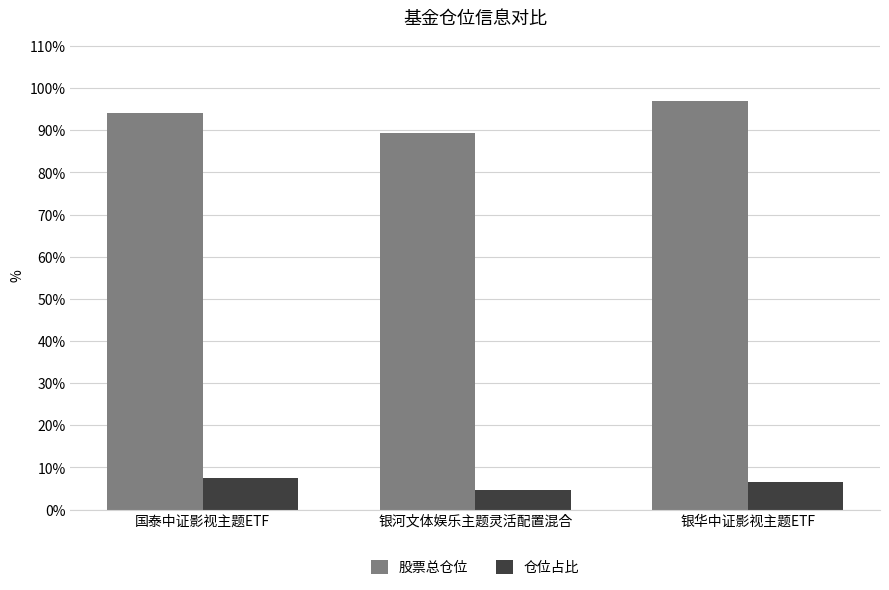

What is the label of the 2nd bar from the right?

银河文体娱乐主题灵活配置混合